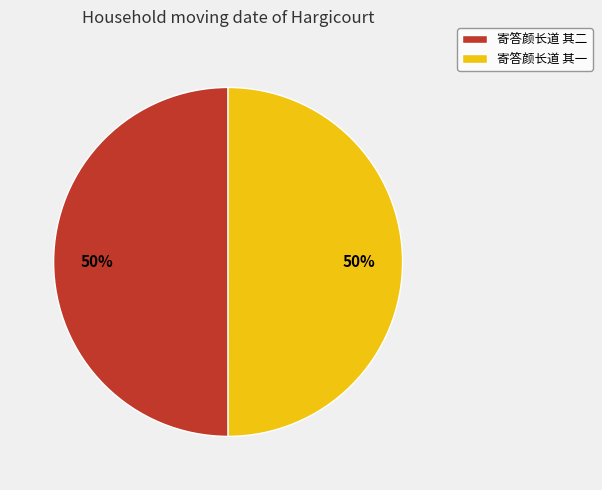

What is the ratio of the value at 寄答颜长道 其一 to the value at 寄答颜长道 其二?

1.0